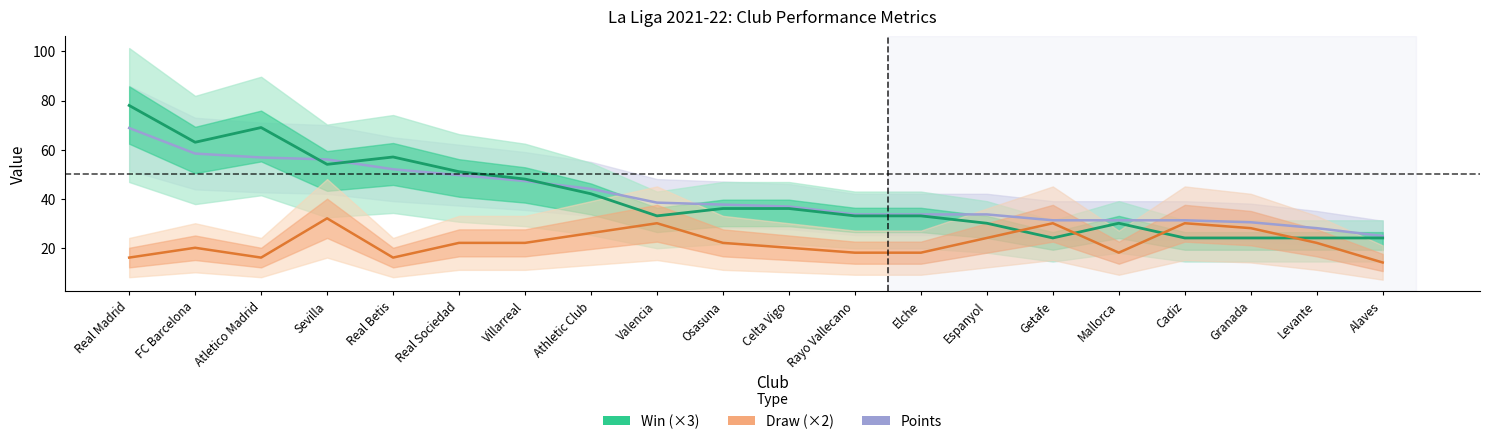

True or false: points has more than 1 points higher than both neighbors.

False